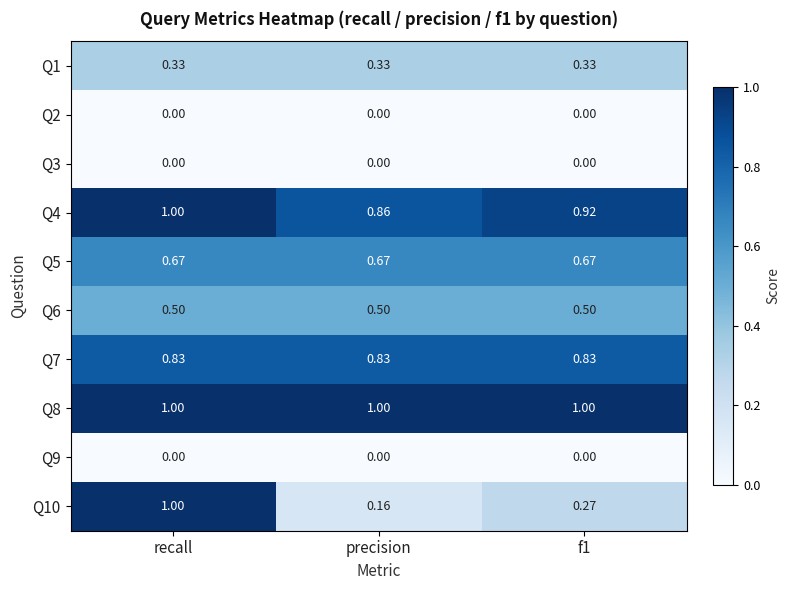

Is the value of Q7 at f1 greater than the value of Q6 at recall?

Yes